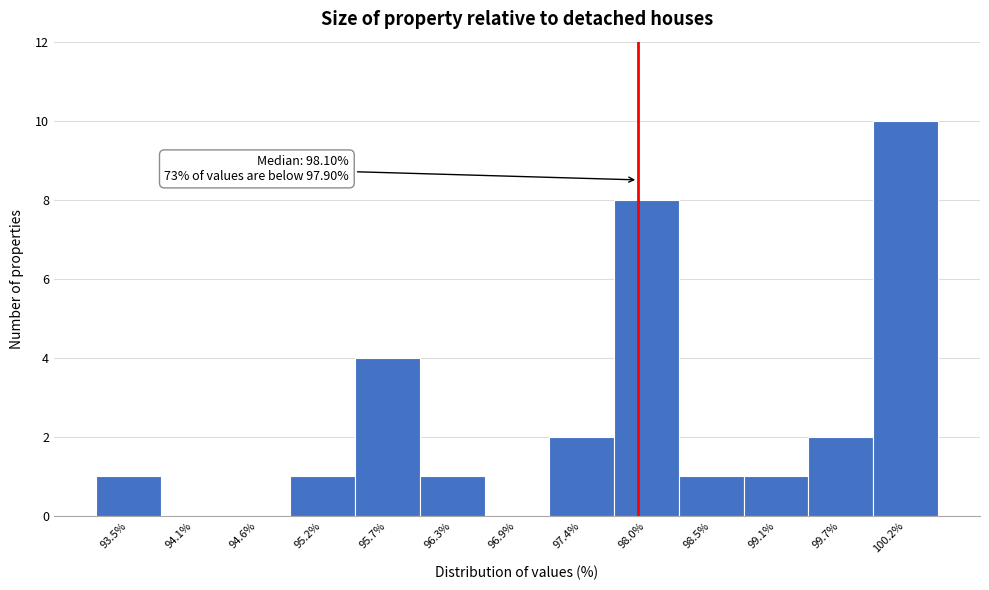

Which range on the x-axis has the tallest bar?

99.9 to 100.5